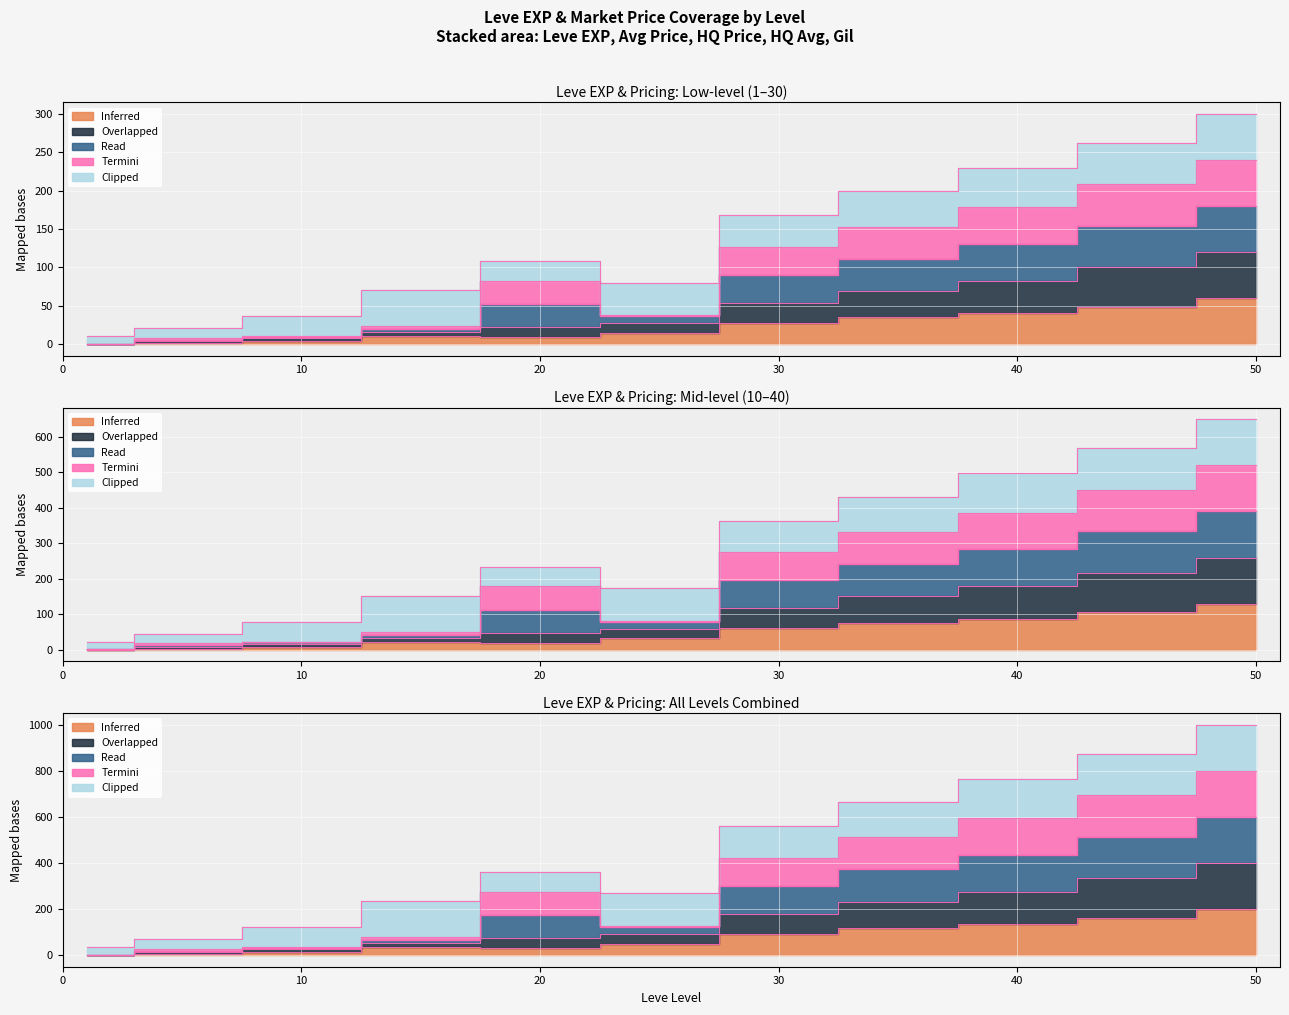

Where is currentAveragePriceHQ nearest to the value 120?

30